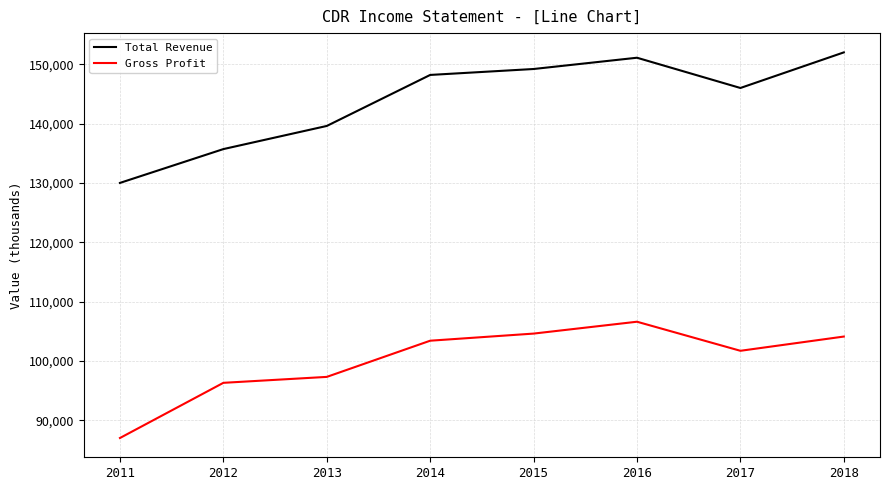

Rank the series at 2016 from highest to lowest value.

Total Revenue, Gross Profit